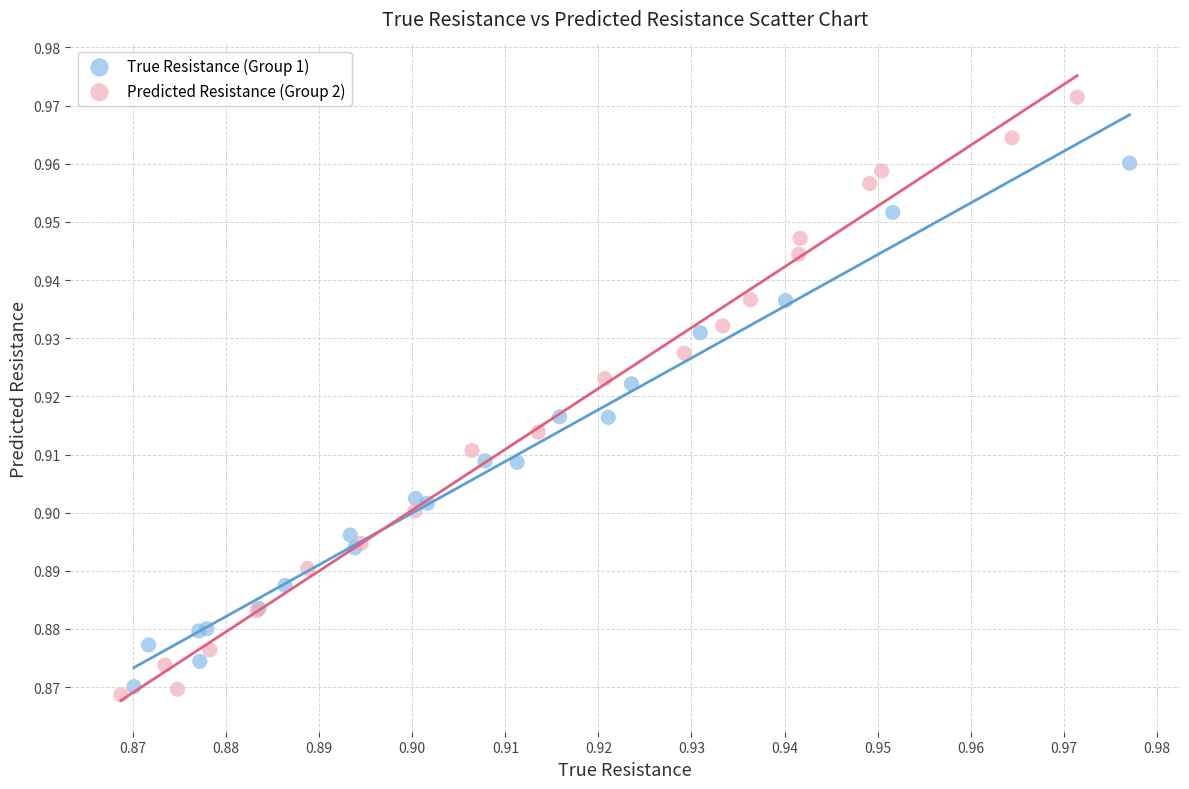

Which series has the largest Y range (max minus min)?

Predicted Resistance (Group 2)